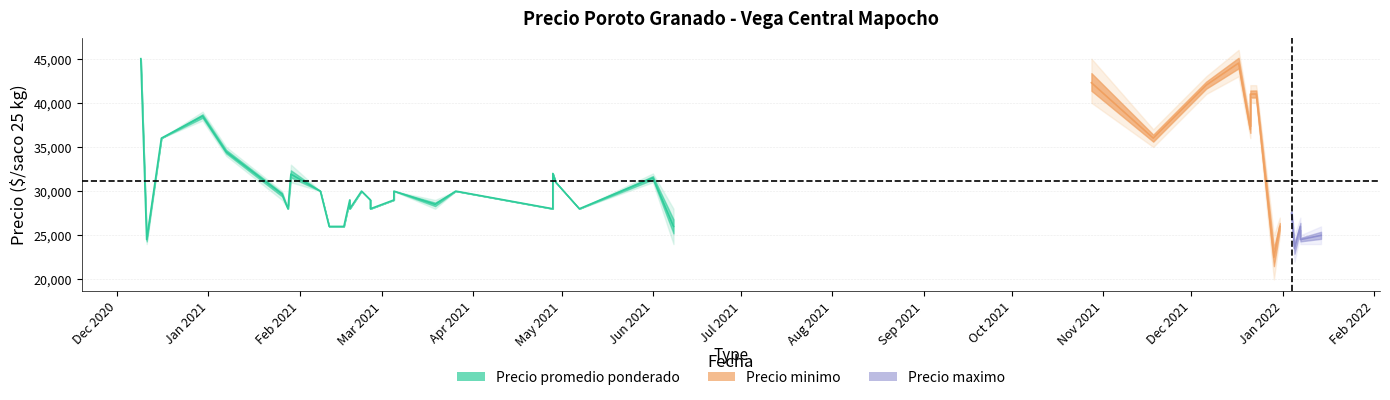

How many interior local peaks does the Precio promedio ponderado series have?

10